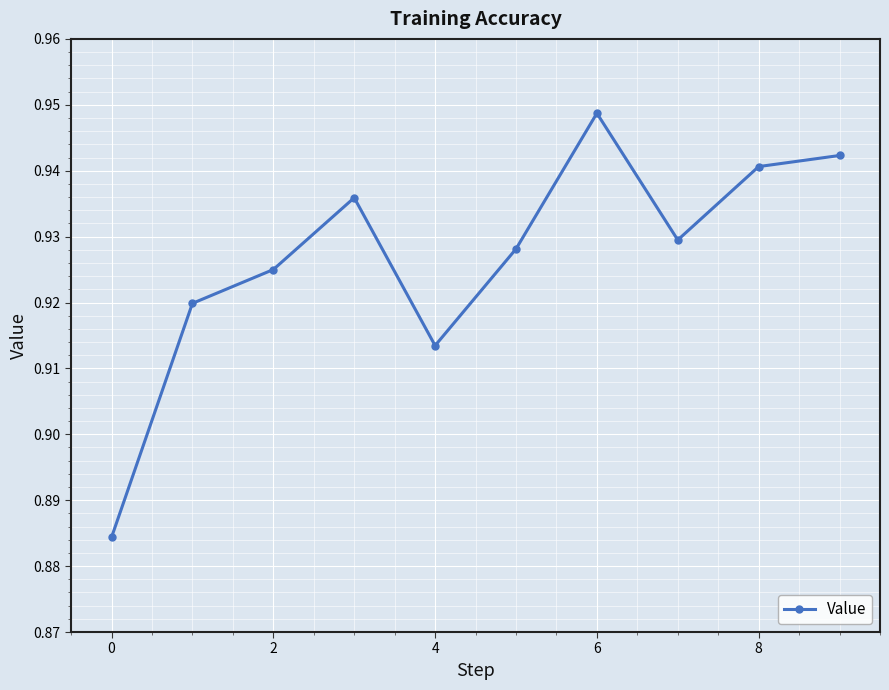

True or false: the data has more than 1 interior local peaks.

True